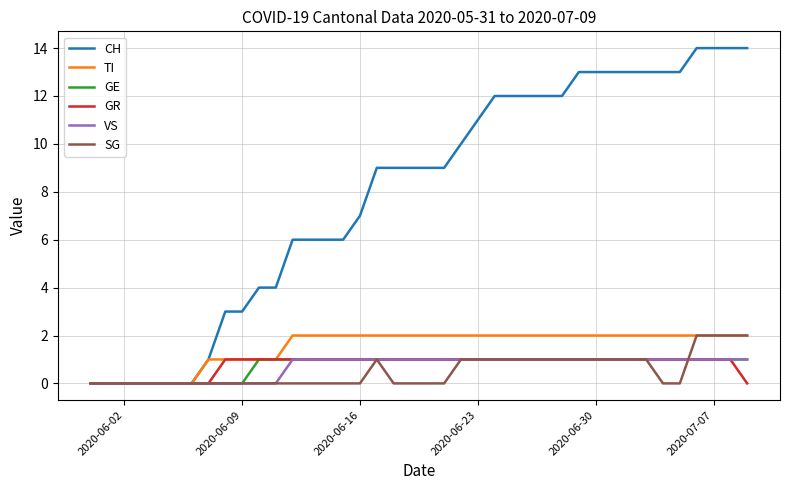

Which series has the largest range (max minus min)?

CH